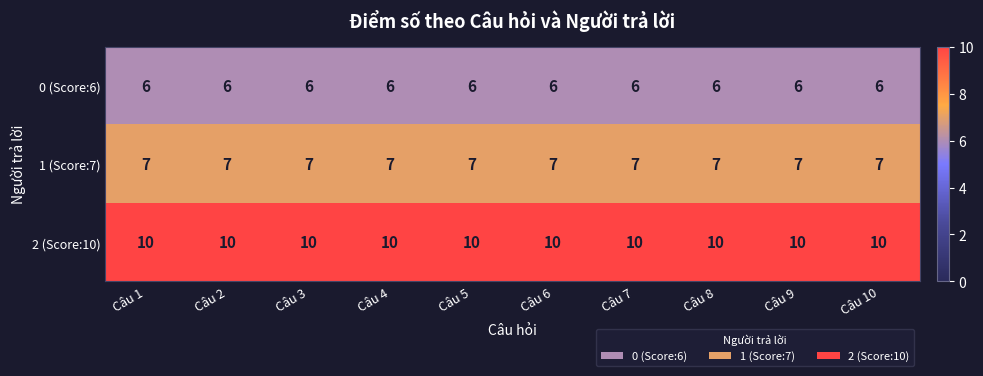

The value of 1 (Score:7) at Câu 2 is 2. True or false?

False